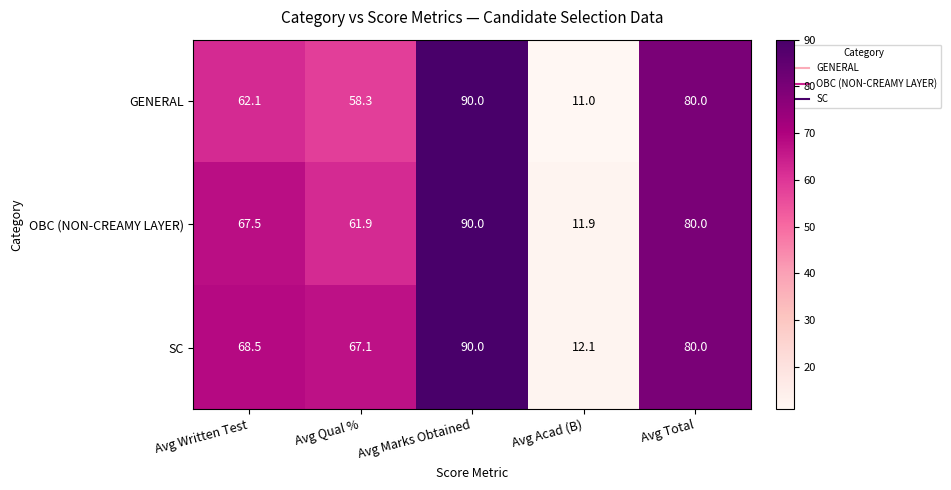

What is the total value across all series at Avg Marks Obtained?

270.0